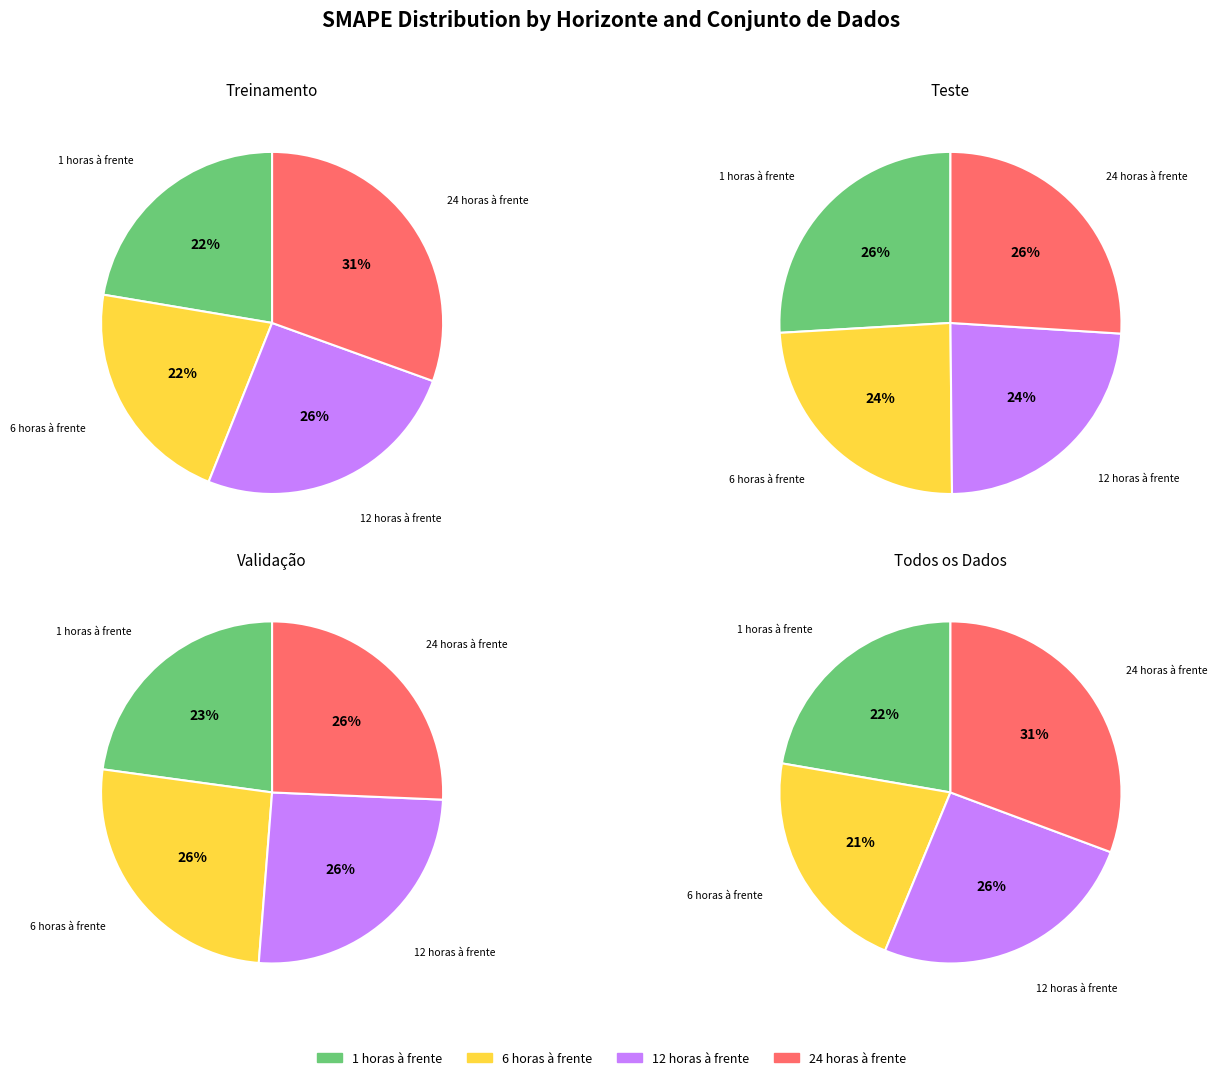

What percentage is the 12 horas à frente slice, to the nearest percent?

26%